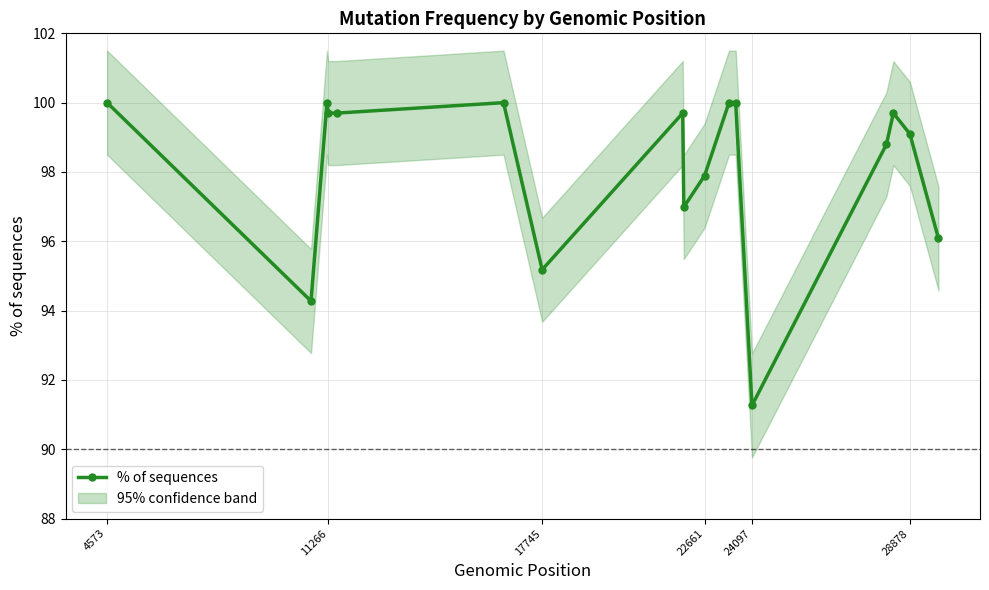

What is the maximum value for % of sequences?

100.0